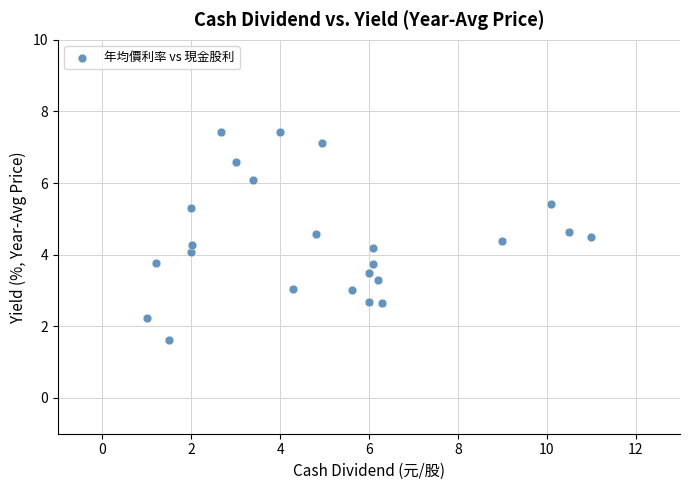

What is the range of Y values (max minus min)?

5.8